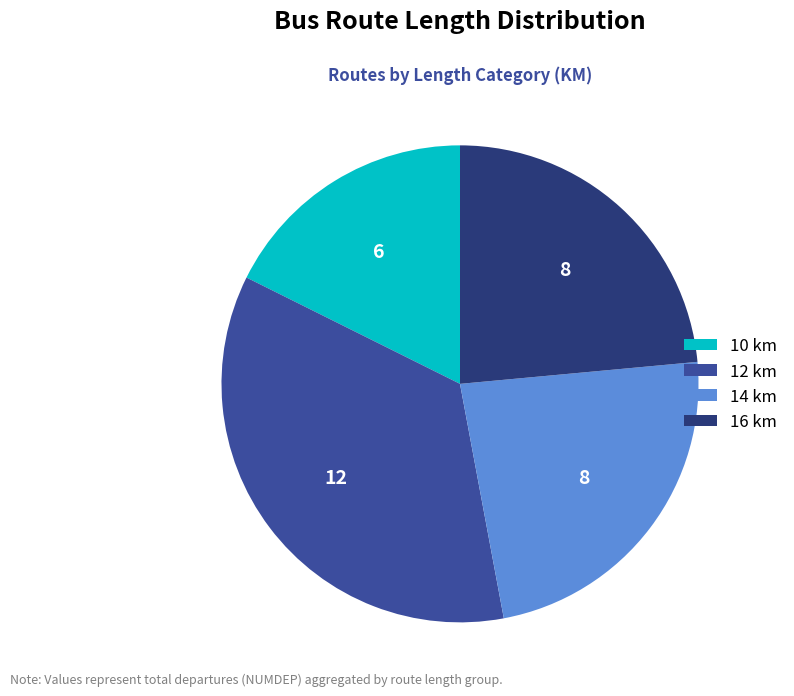

Is there a majority slice in this chart?

No